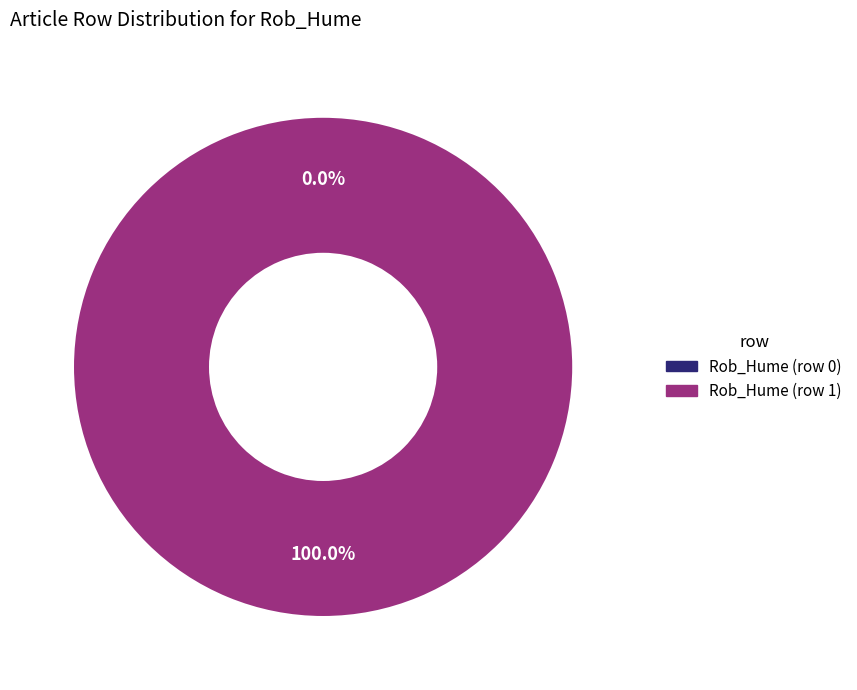

The Rob_Hume (row 1) slice represents 99% of the pie. True or false?

False